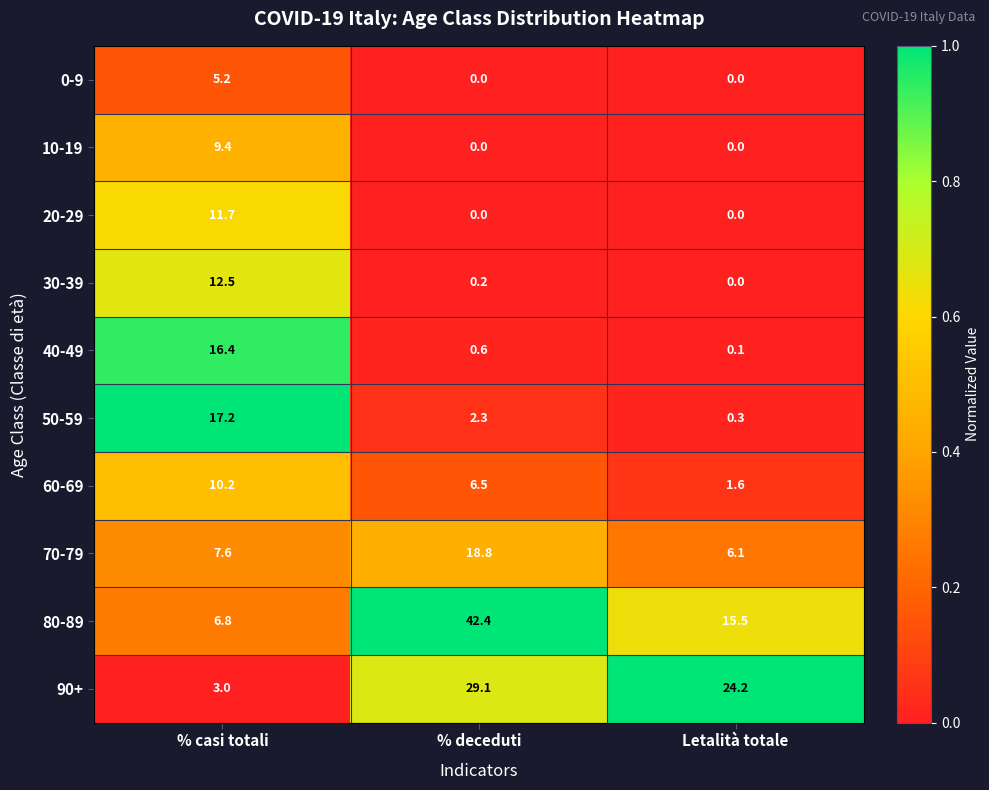

Which series has the widest spread of values?

80-89